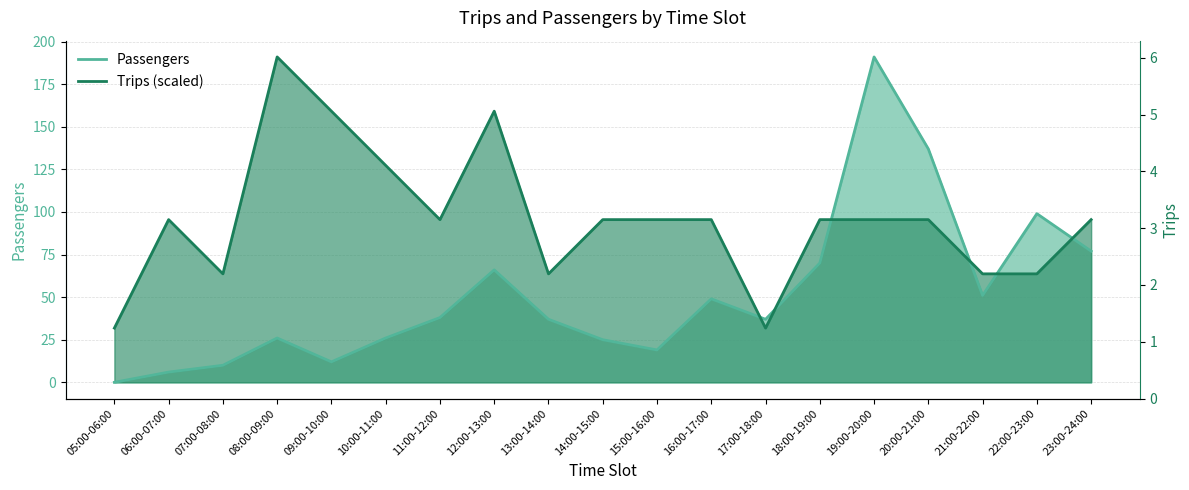

Which series has the largest range (max minus min)?

Passengers